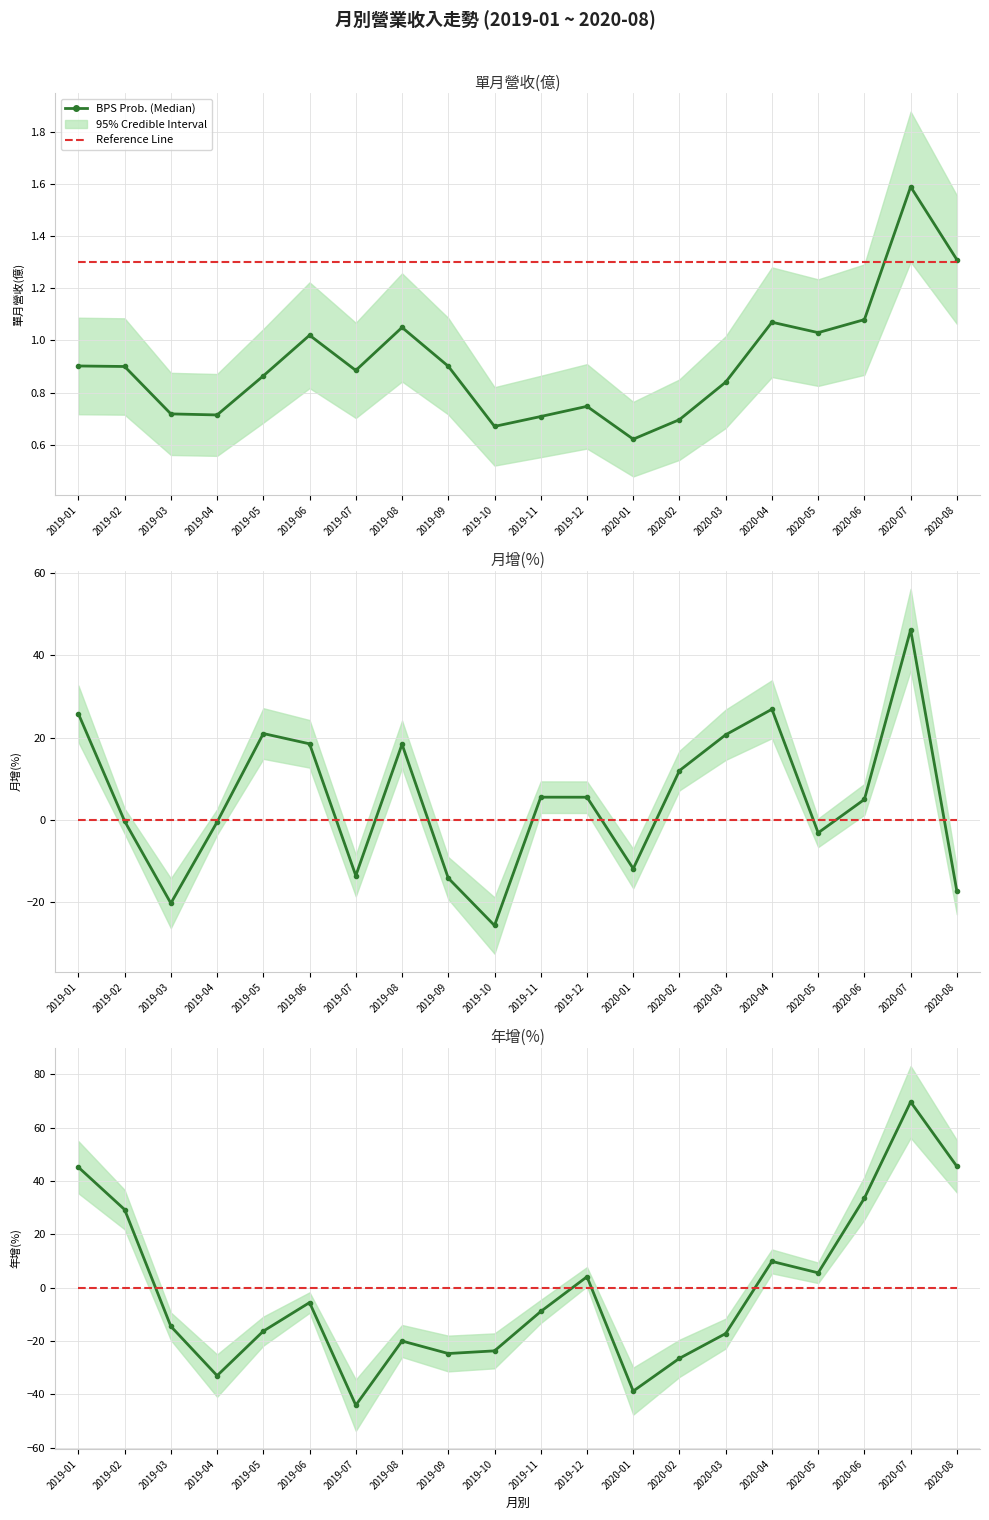

Rank the series by their average value, from lowest to highest.

BPS Prob. (Median), Reference Line